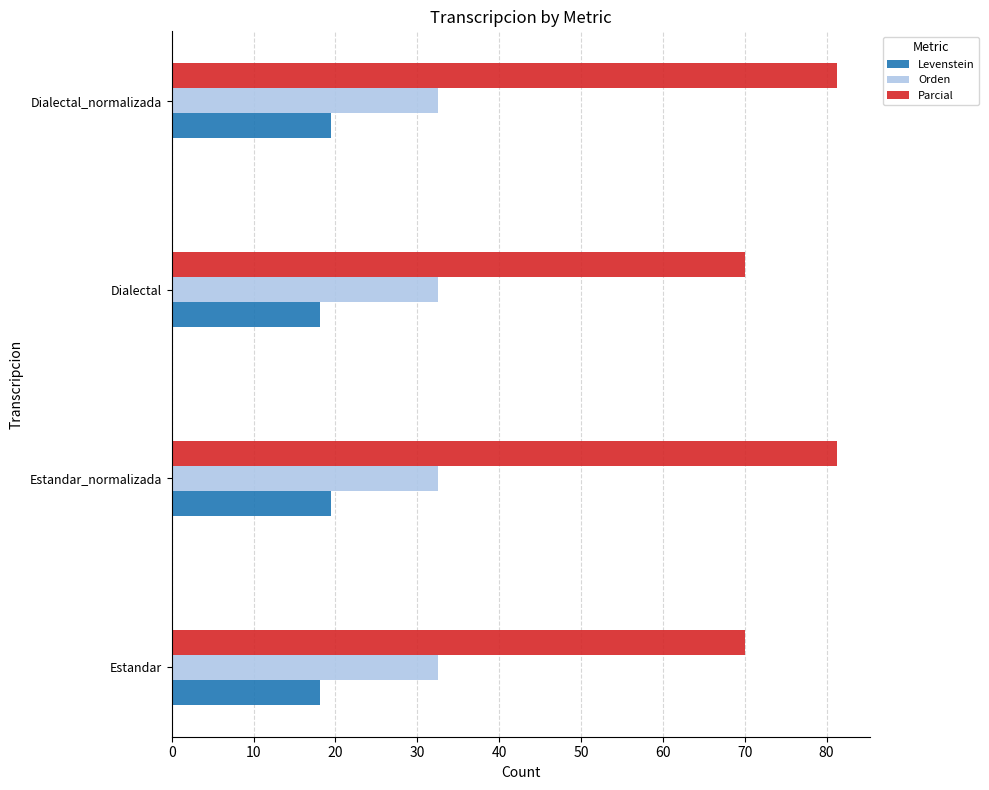

Is it true that Levenstein equals 18.1 at Dialectal?

True